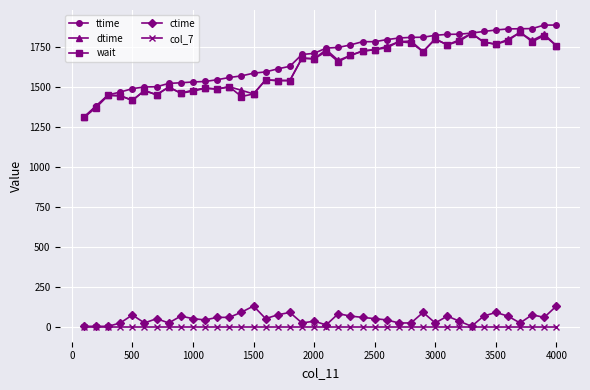

True or false: ctime and ttime cross at least once.

False